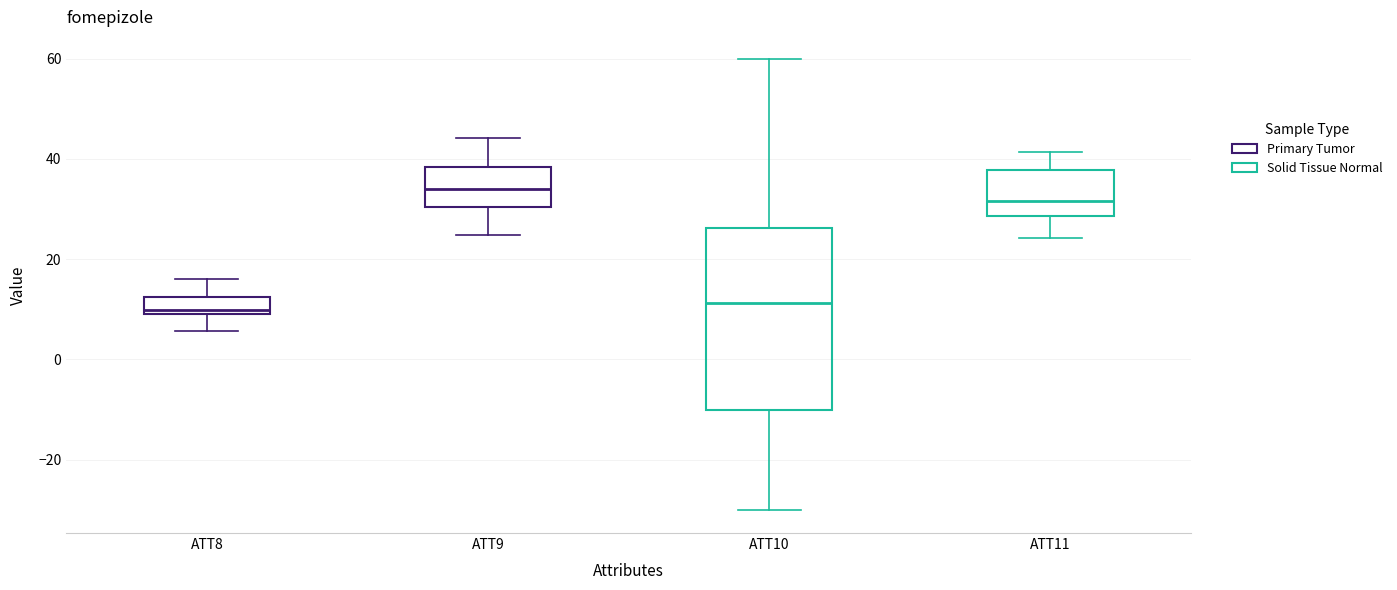

Where does the median line of the box for ATT11 sit on the y-axis? The values are not printed on the chart, so give them approximately, as read against the axis.

32